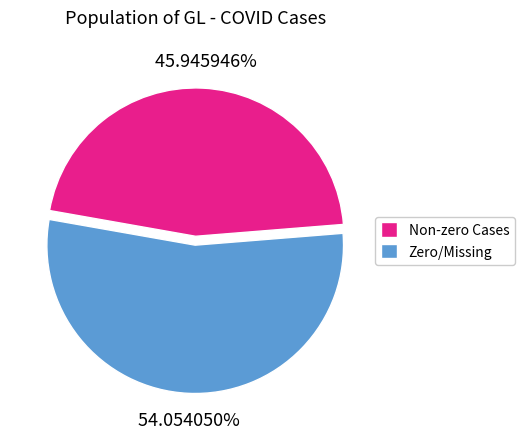

What is the ratio of the value at Zero/Missing to the value at Non-zero Cases?

1.2